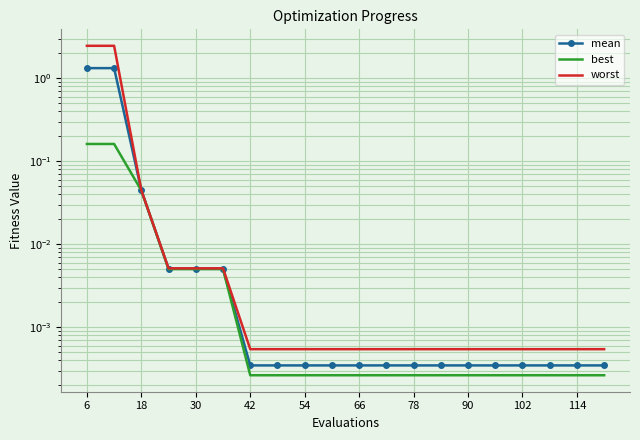

What is the difference between the second highest and minimum values in the worst series?

2.5